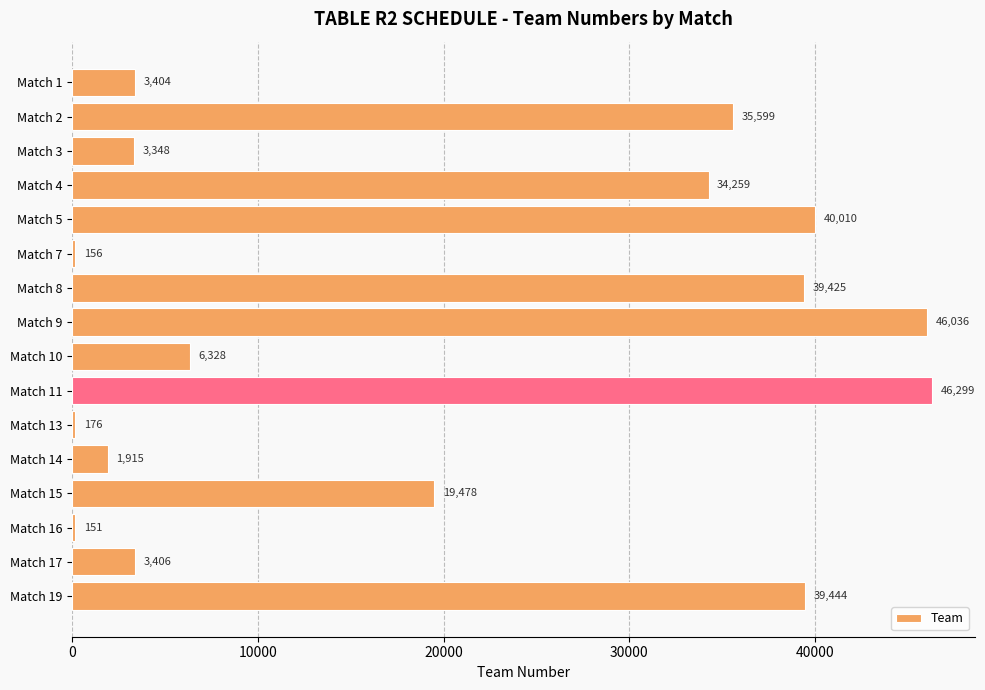

What is the average value?

19965